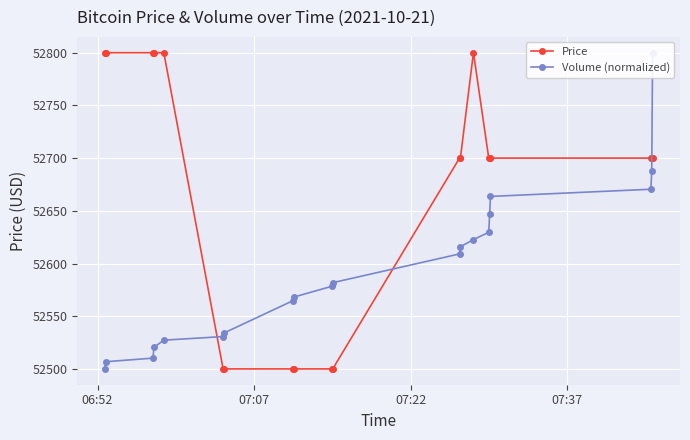

After their last crossing, which series has the higher values: Price or Volume (normalized)?

Volume (normalized)